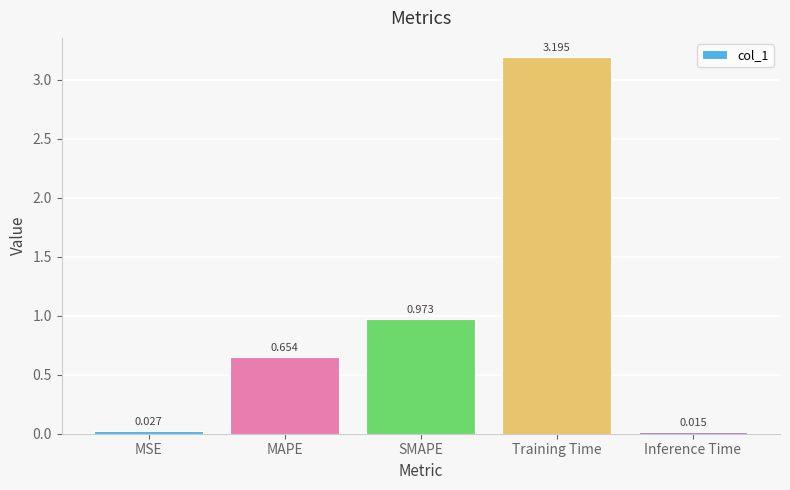

What is the maximum value shown in the chart?

3.2